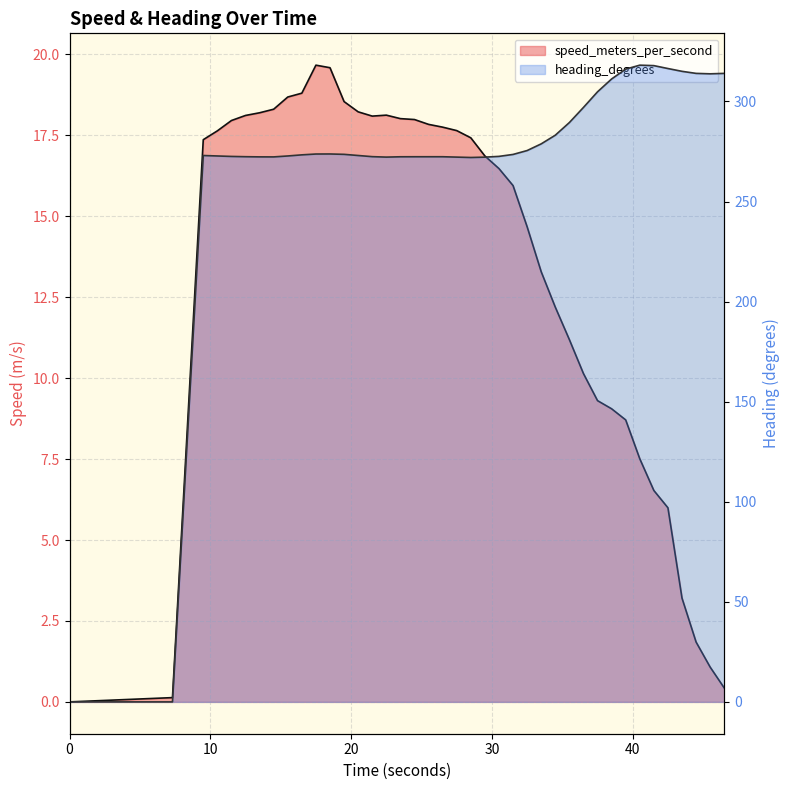

The heading_degrees series shows 177.1 at 20.490999937. True or false?

False